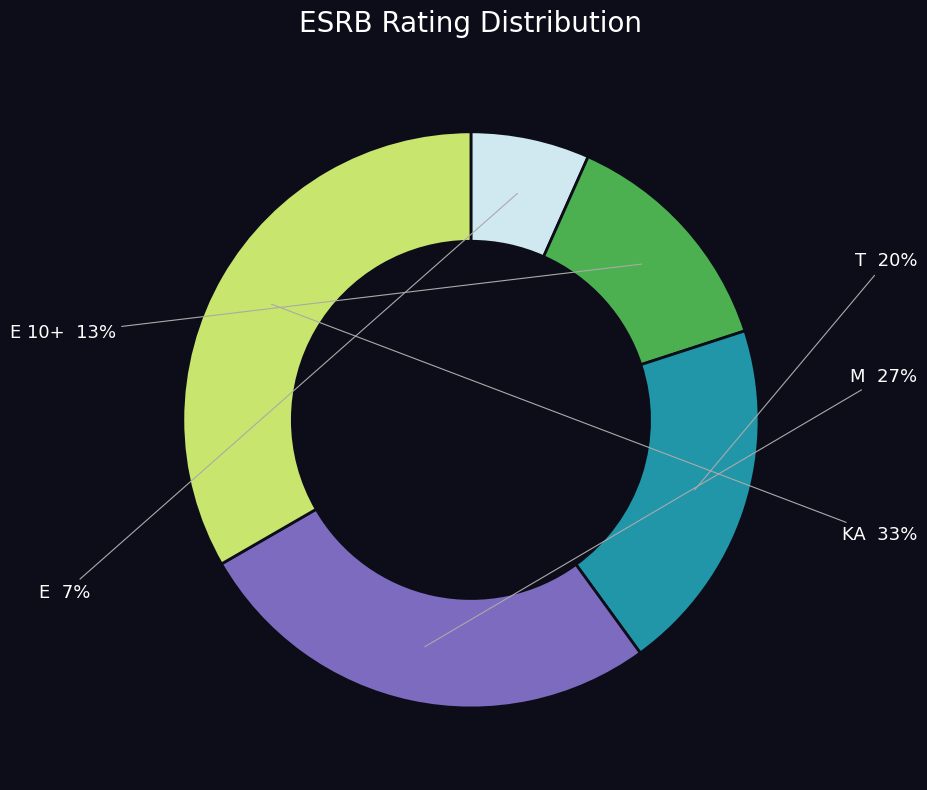

Is there a majority slice in this chart?

No